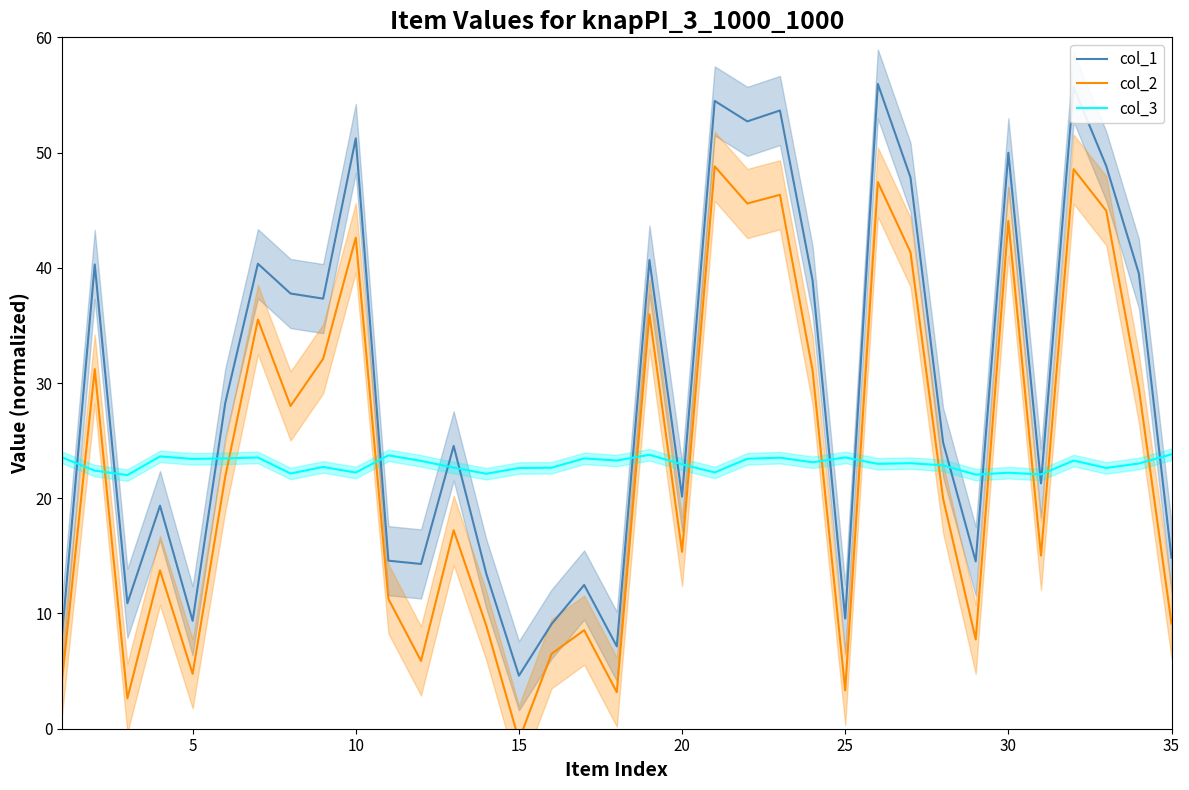

Is it true that col_1 equals 51.2 at 10?

True